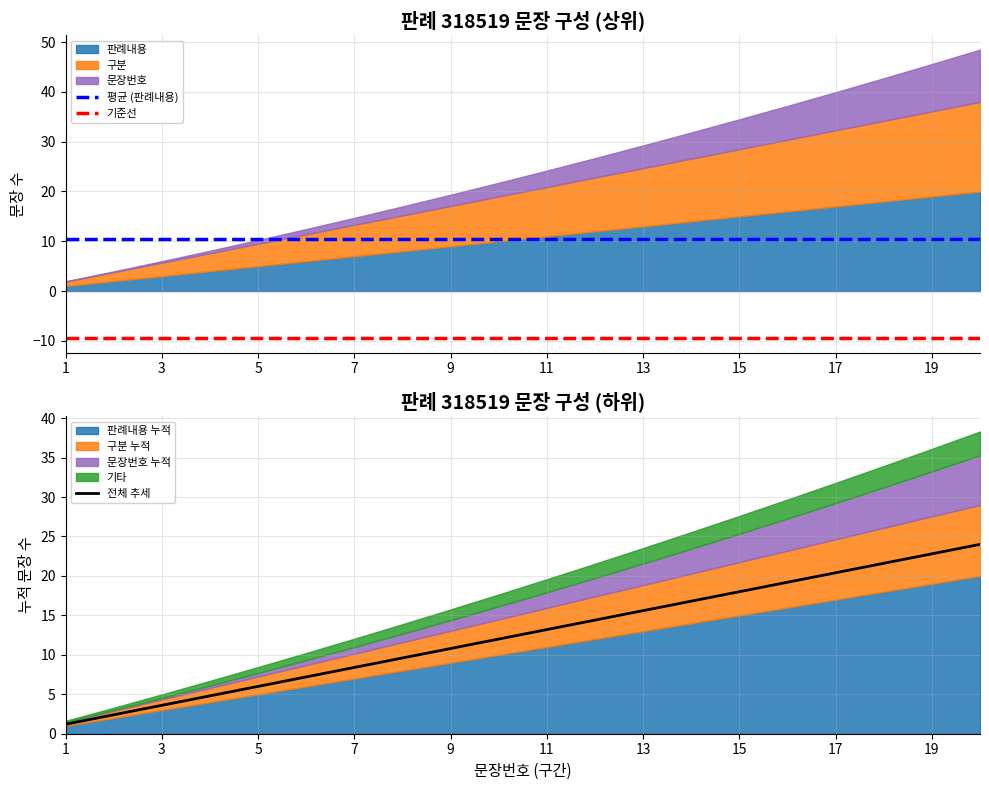

True or false: 평균 (판례내용) and 기준선 intersect in this chart.

False